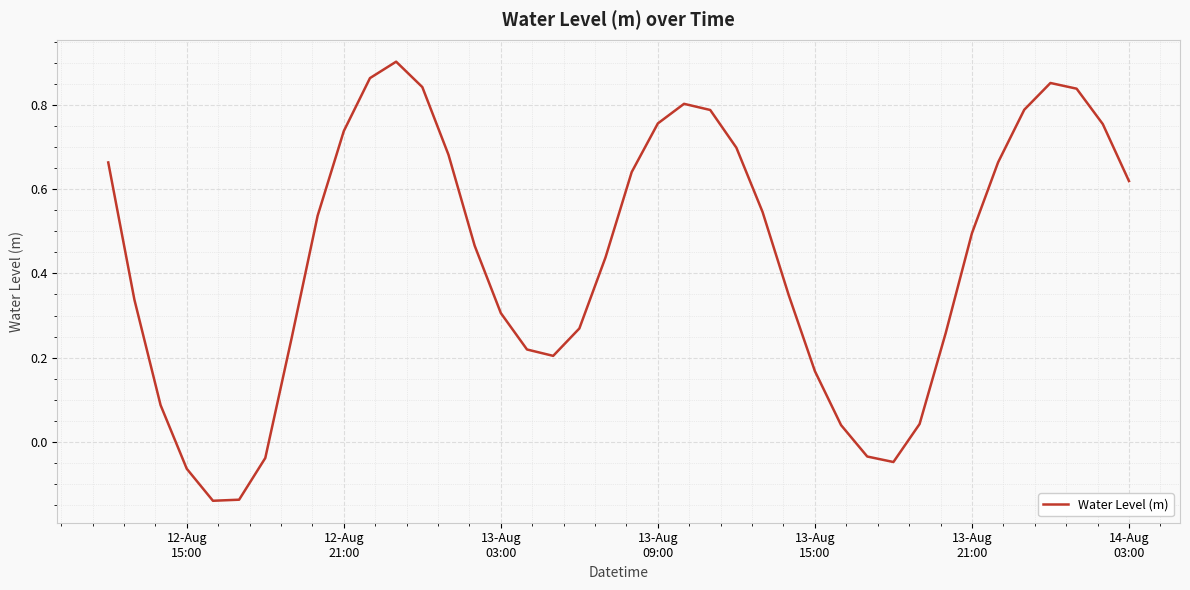

What is the difference between the maximum and minimum values?

1.0